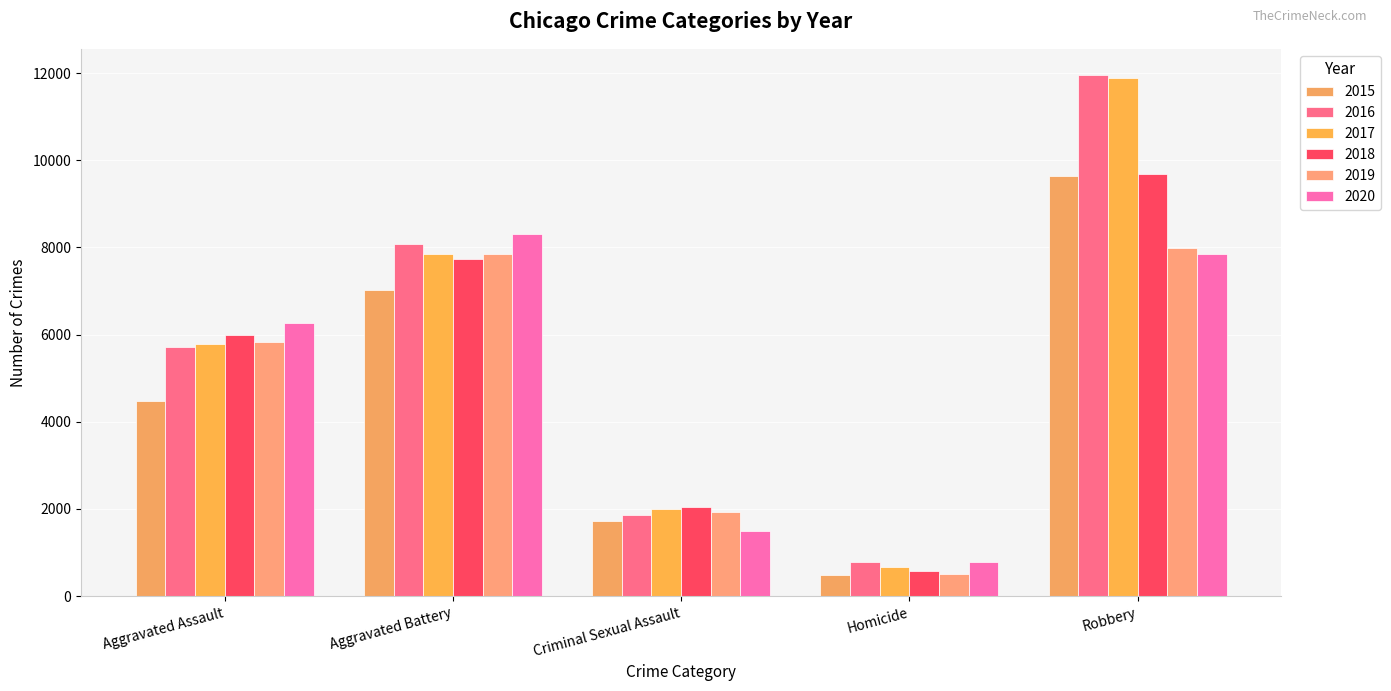

Which series has the largest range (max minus min)?

2017